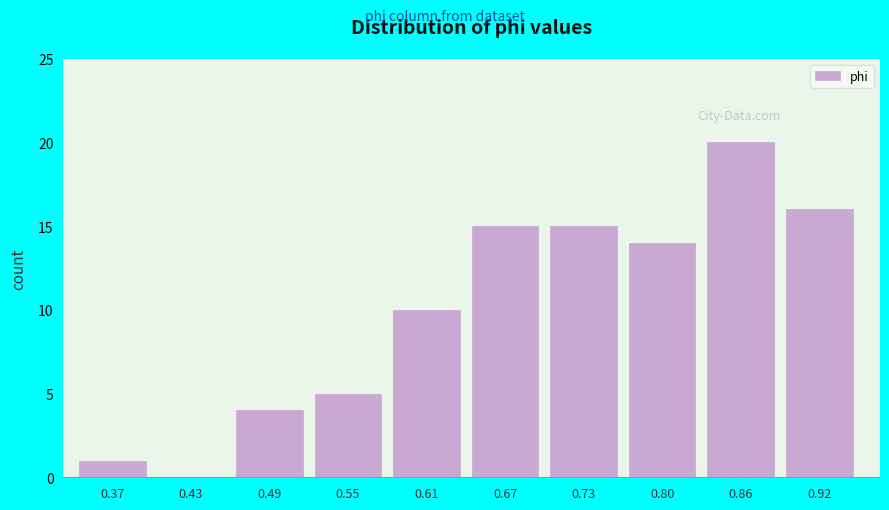

Reading left to right, transcribe all the data shown in this chart.

0.37=1	0.43=0	0.49=4	0.55=5	0.61=10	0.67=15	0.73=15	0.80=14	0.86=20	0.92=16